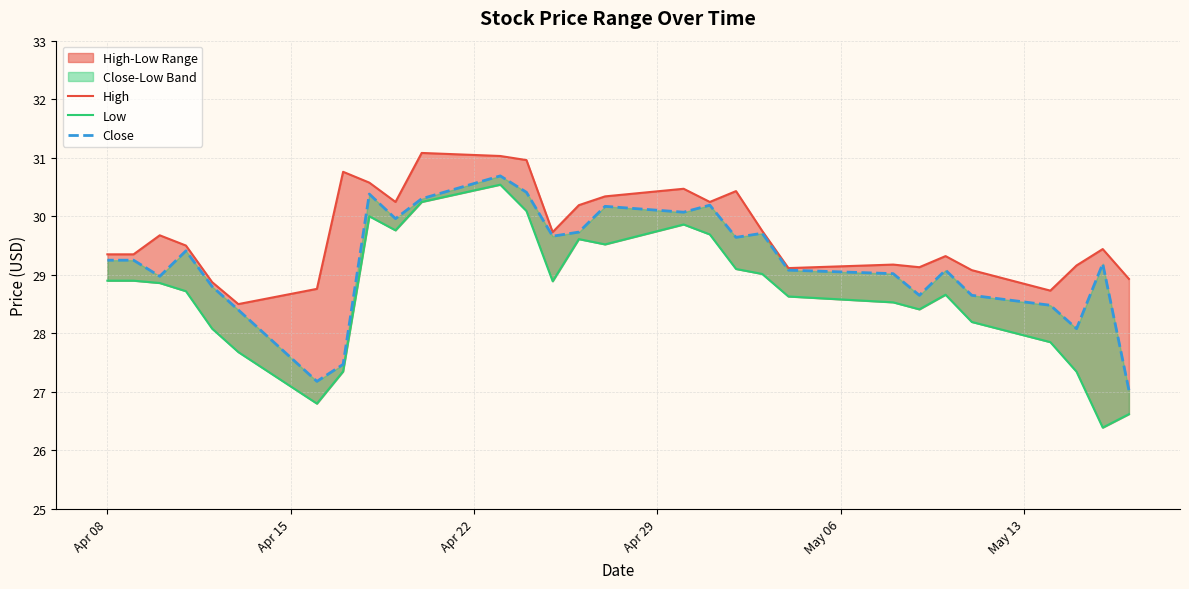

What is the highest value of the Close series?

30.7